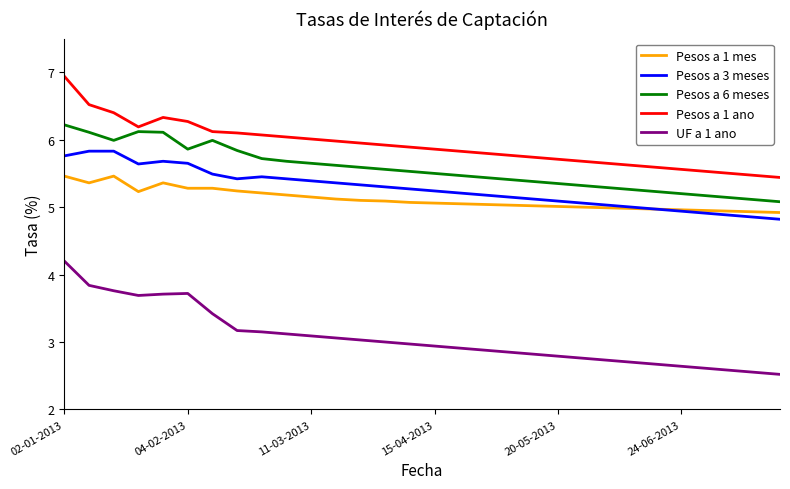

True or false: UF a 1 ano and Pesos a 1 mes intersect in this chart.

False